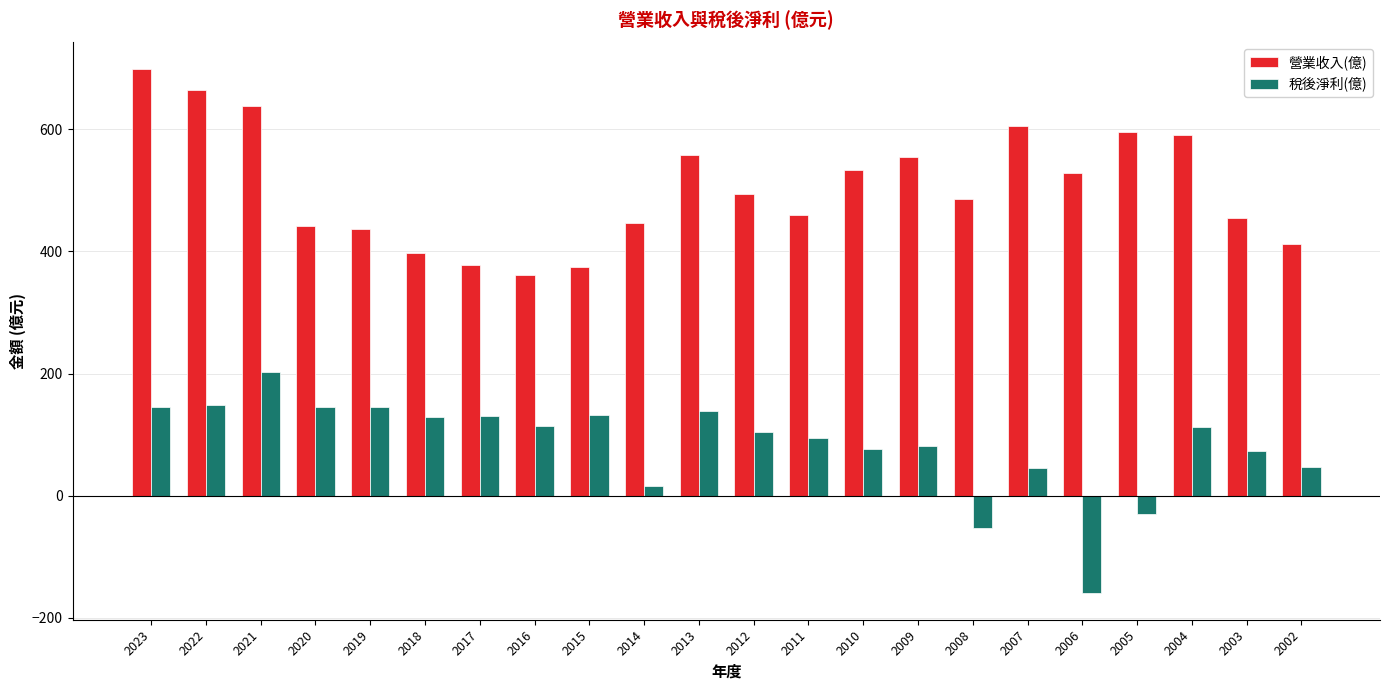

What is the difference between the second highest and minimum values in the 營業收入(億) series?

302.0